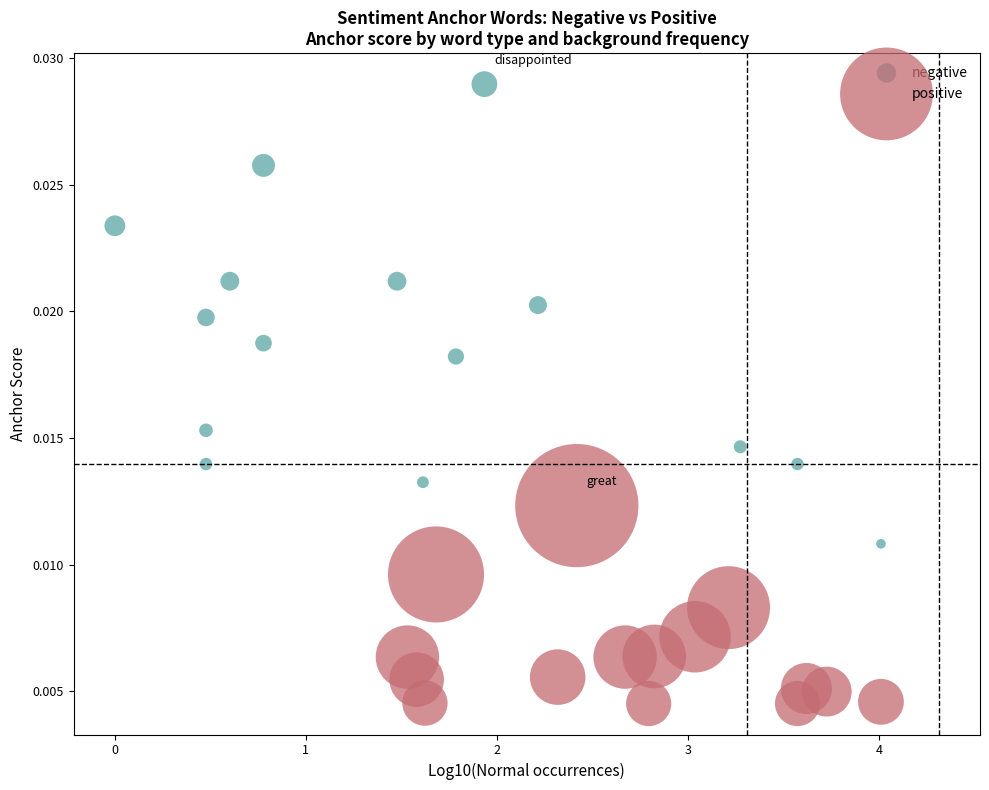

What are all the series names shown in the legend?

negative, positive